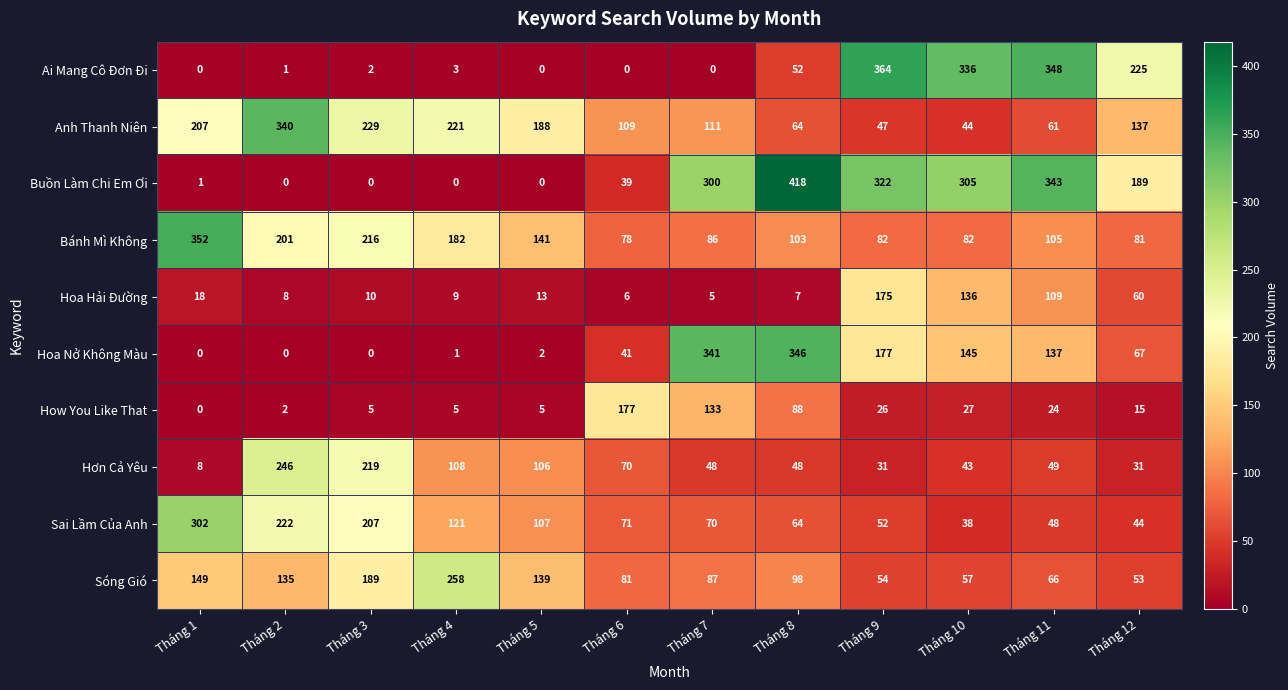

The Ai Mang Cô Đơn Đi series shows 2 at Tháng 3. True or false?

True